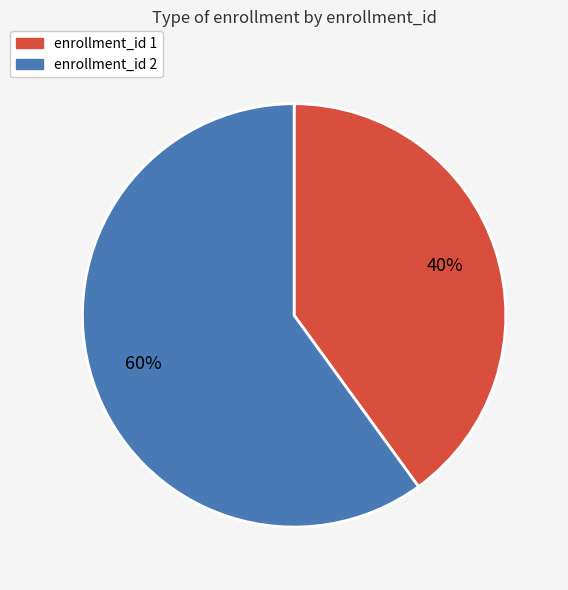

Is there any slice that represents more than half of the pie?

Yes